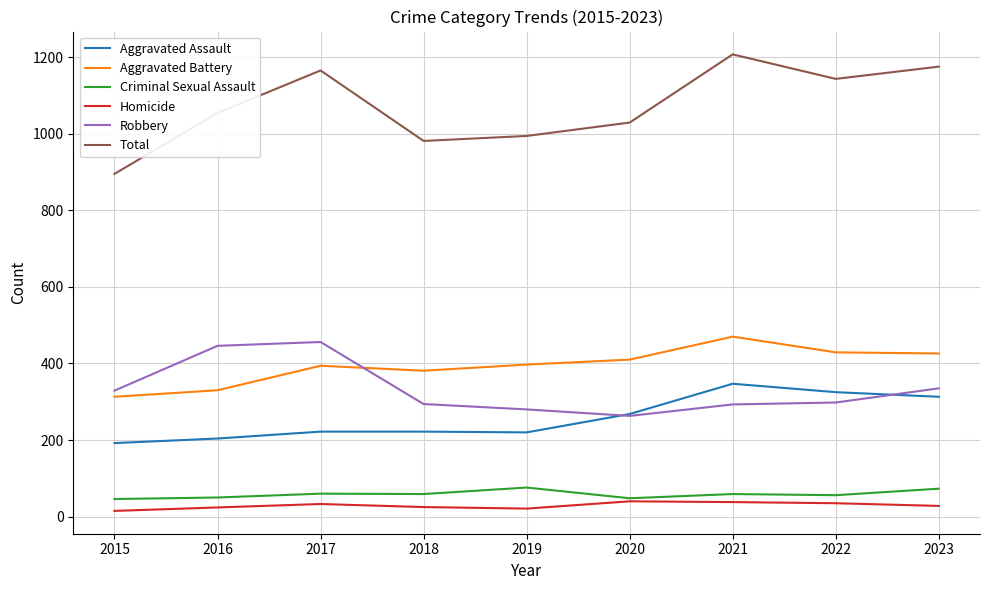

What is the approximate value of Aggravated Battery at 2022, to the nearest 10?

430